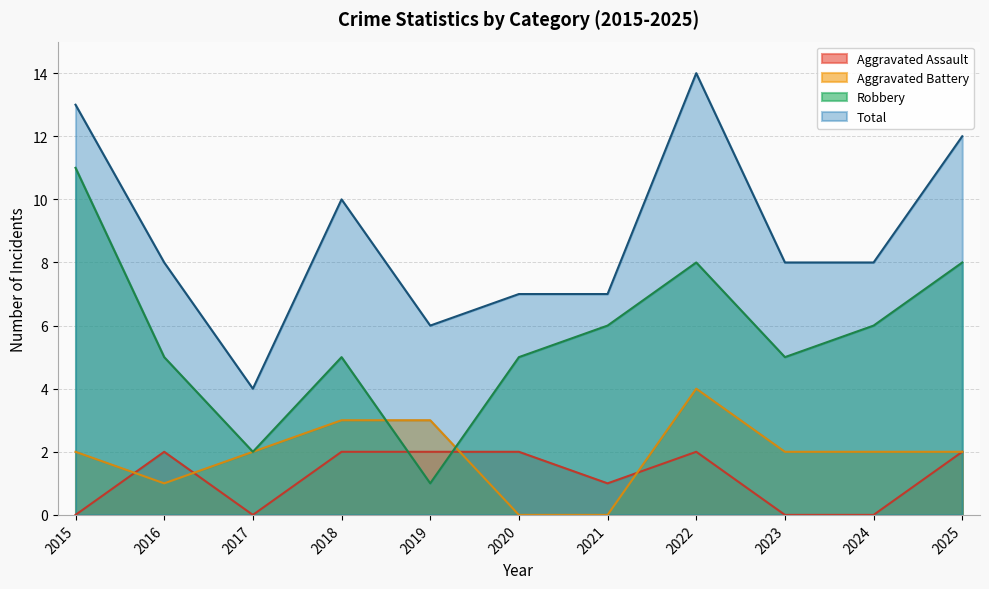

What is the difference between the Aggravated Battery values at 2020 and 2024?

2